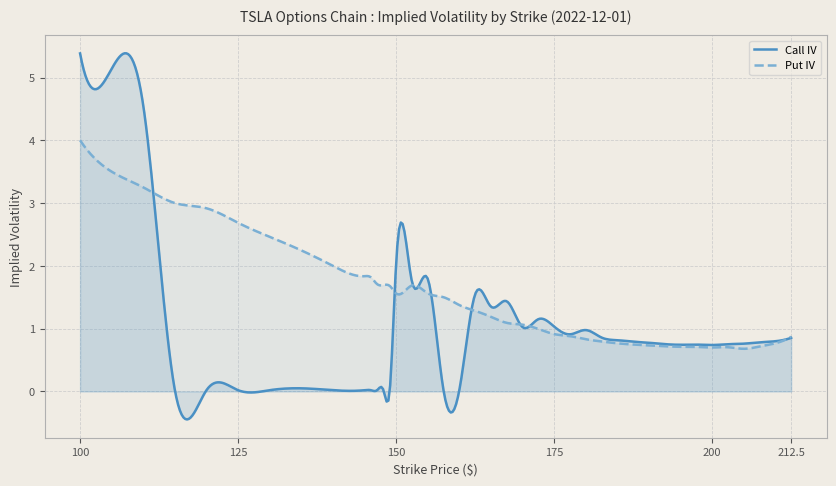

List the series in order of their peak value, lowest first.

Put IV, Call IV